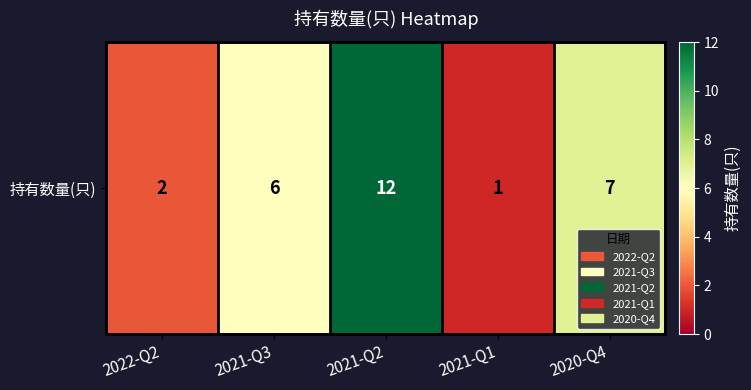

How many series are shown in this chart?

1